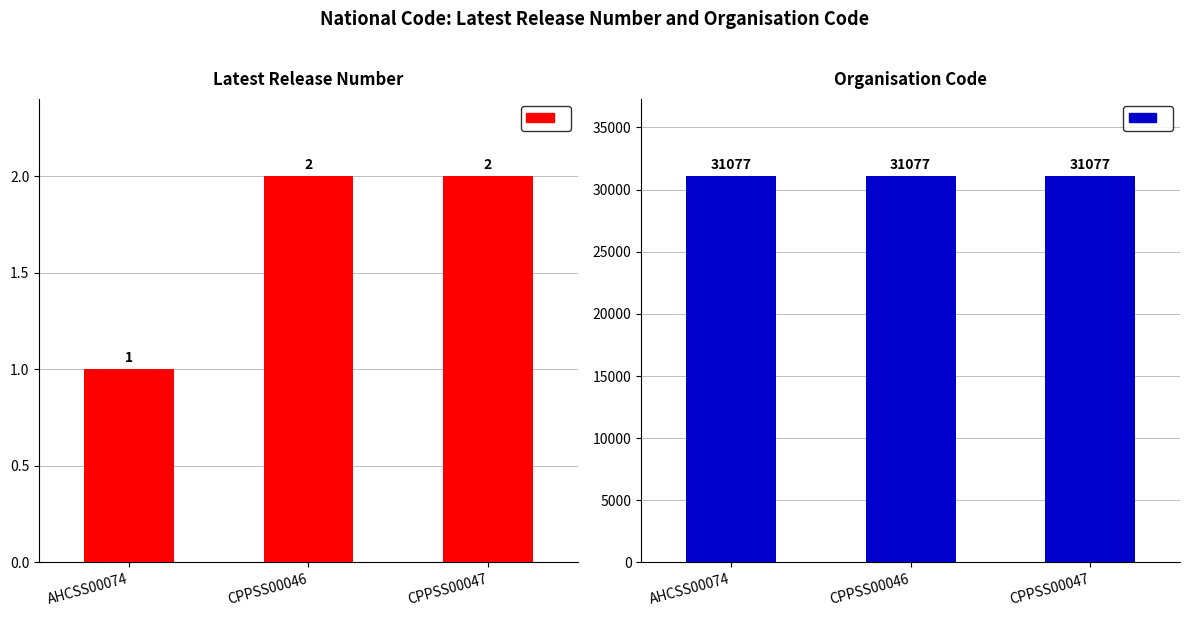

Is the value of Latest Release Number at CPPSS00046 greater than the value of Organisation Code at CPPSS00046?

No